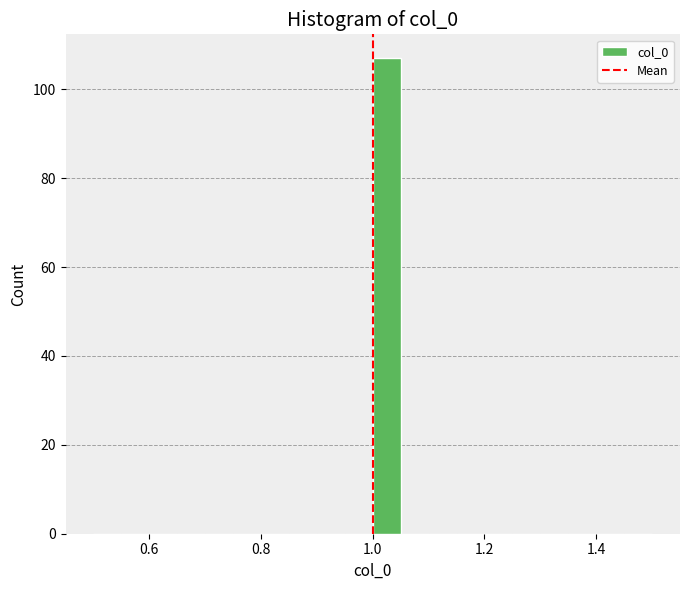

Around what value on the x-axis is the tallest bar? Give the approximate position of its centre, as read against the axis.

1.02